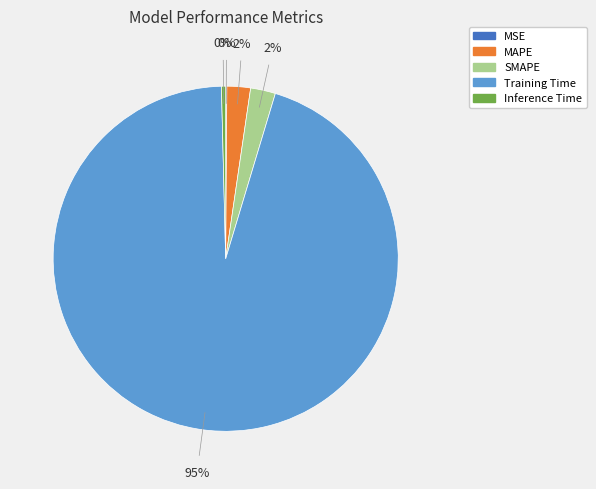

Is it true that SMAPE is 2% of the pie?

True